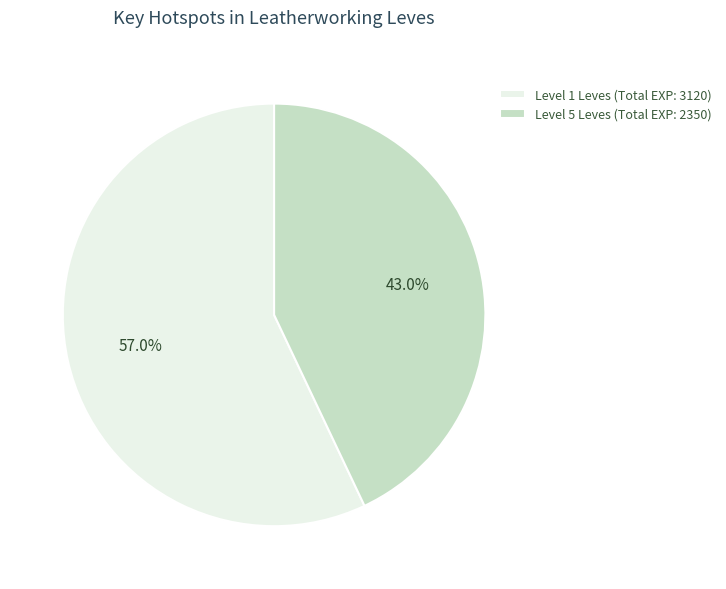

Which has a higher value, Level 1 Leves (Total EXP: 3120) or Level 5 Leves (Total EXP: 2350)?

Level 1 Leves (Total EXP: 3120)